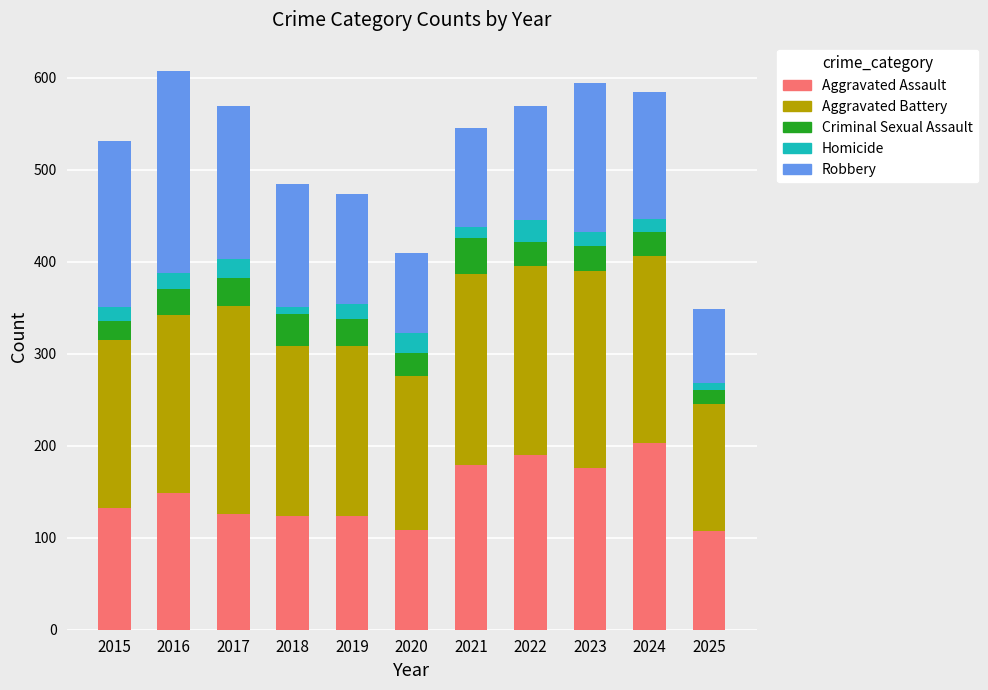

What is the difference between the maximum and minimum values in the Aggravated Assault series?

96